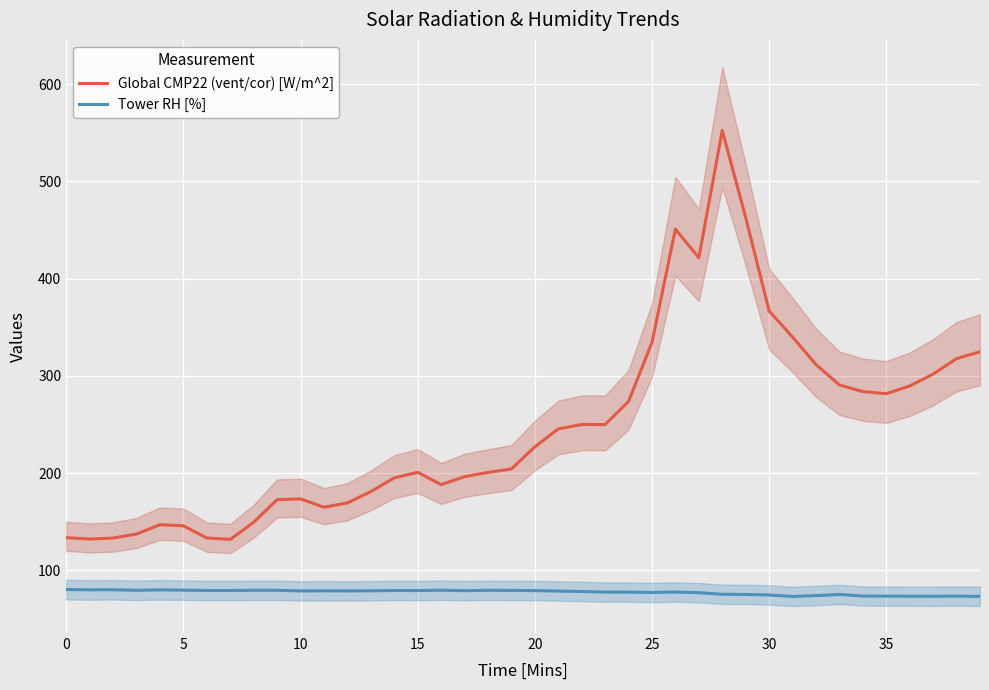

Reading left to right, list all the values displayed in this chart.

Global CMP22 (vent/cor) [W/m^2]: 133.6	132.2	133.2	137.4	147.0	145.9	133.3	131.9	149.5	172.7	173.5	165.0	169.4	181.0	195.1	200.9	188.2	196.4	200.7	204.3	227.0	245.5	250.1	250.0	273.8	334.5	451.0	421.6	552.5	463.0	366.9	340.0	311.7	290.7	283.9	281.7	289.7	301.9	317.8	324.9
Tower RH [%]: 80.3	80.0	80.1	79.5	80.0	79.7	79.3	79.3	79.5	79.5	78.9	79.0	78.9	79.0	79.3	79.2	79.6	79.1	79.5	79.4	79.2	78.8	78.3	77.7	77.6	77.3	77.7	77.1	75.4	75.3	74.7	73.2	74.0	75.2	73.6	73.5	73.4	73.3	73.5	73.2